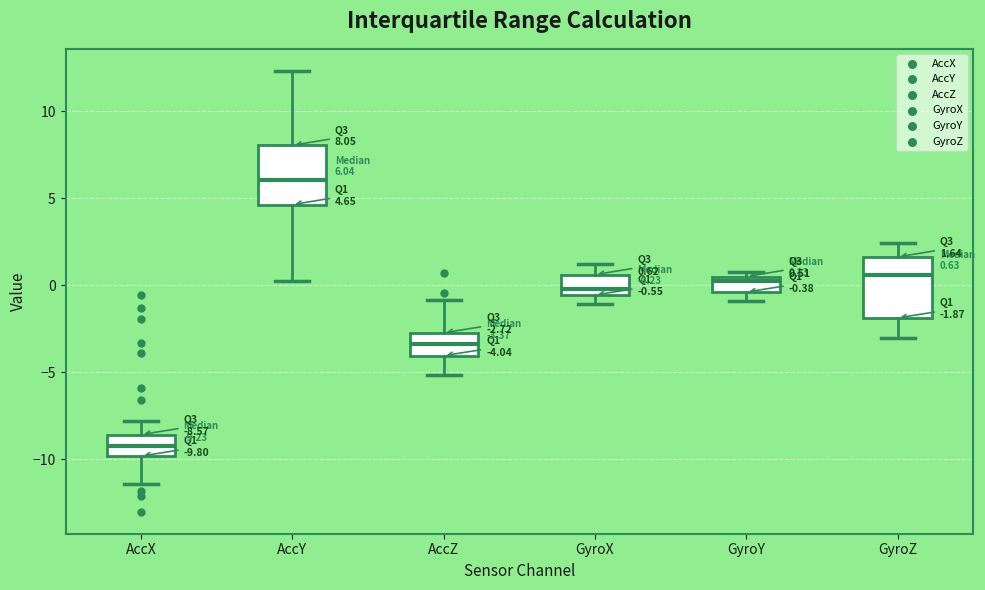

Which box's median line is the highest?

AccY